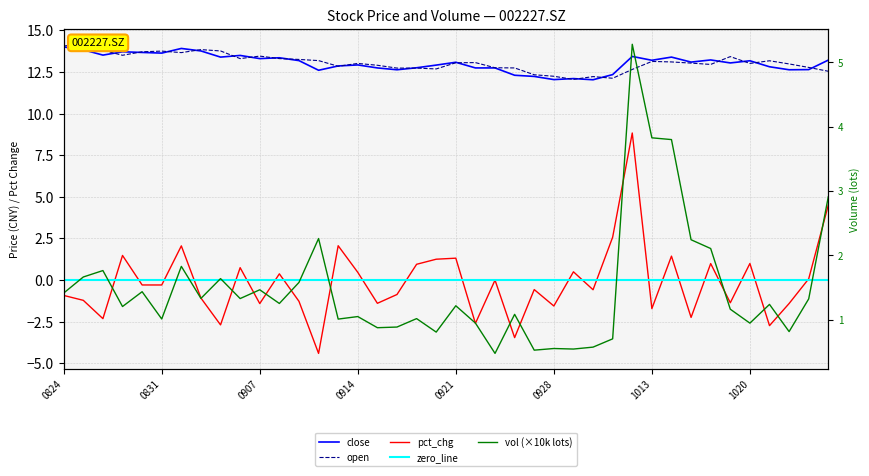

Which has a higher value, 20200831 or 20201021?

20200831